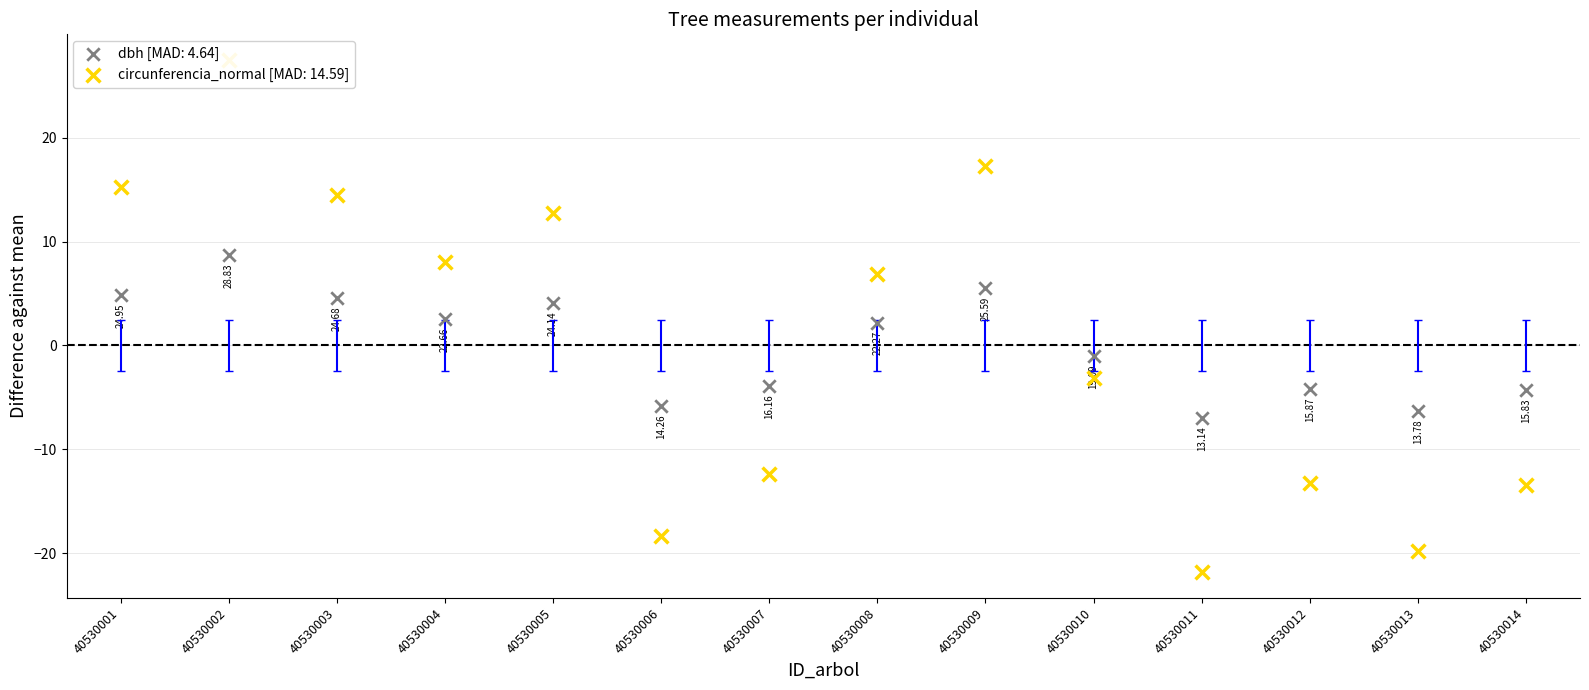

Which series has the largest Y range (max minus min)?

circunferencia_normal